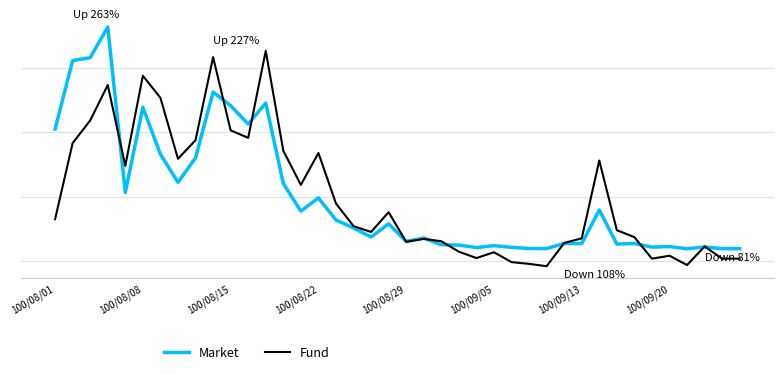

What is the difference between the maximum and minimum values in the Market series?

3.4